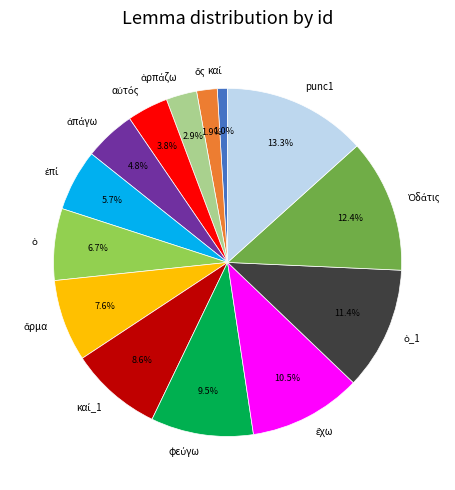

How much of the chart is everything except punc1?

86.7%